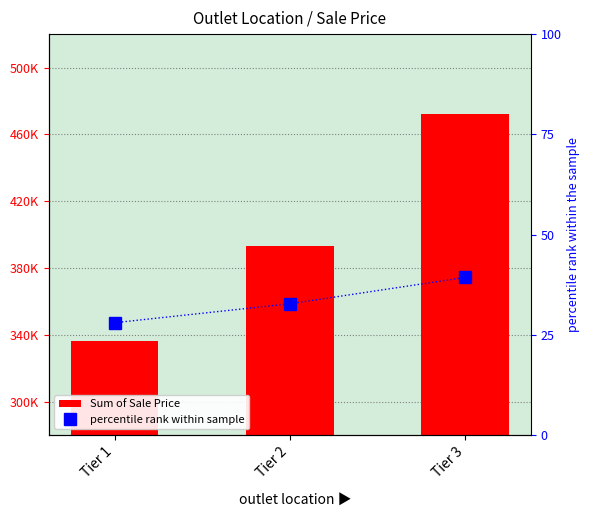

How many data points in percentile rank within sample are above 32?

2